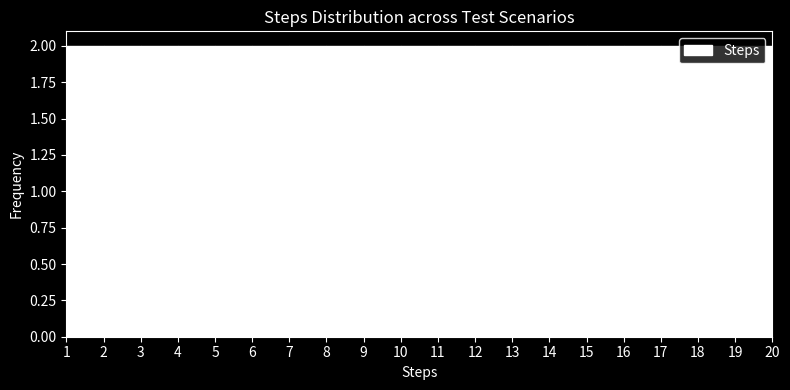

Reading left to right, transcribe this chart: for each bar, give the range it covers on the x-axis and its height. The values are not printed on the chart, so give them approximately, as read against the axis.

1 to 2: 2
2 to 3: 2
3 to 4: 2
4 to 5: 2
5 to 6: 2
6 to 7: 2
7 to 8: 2
8 to 9: 2
9 to 10: 2
10 to 11: 2
11 to 12: 2
12 to 13: 2
13 to 14: 2
14 to 15: 2
15 to 16: 2
16 to 17: 2
17 to 18: 2
18 to 19: 2
19 to 20: 2